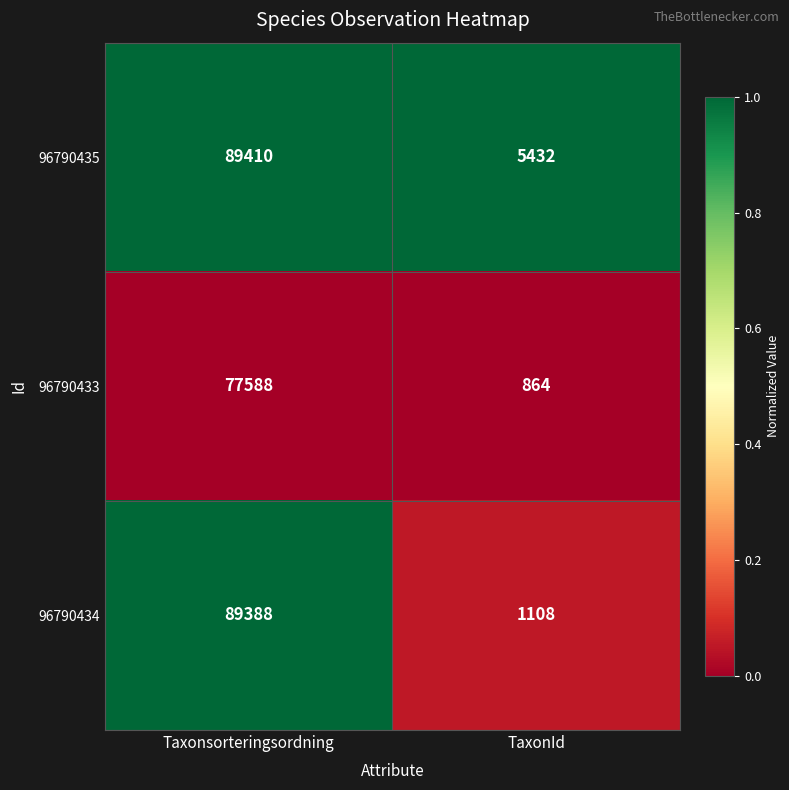

Rank the series by their average value, from lowest to highest.

96790433, 96790434, 96790435